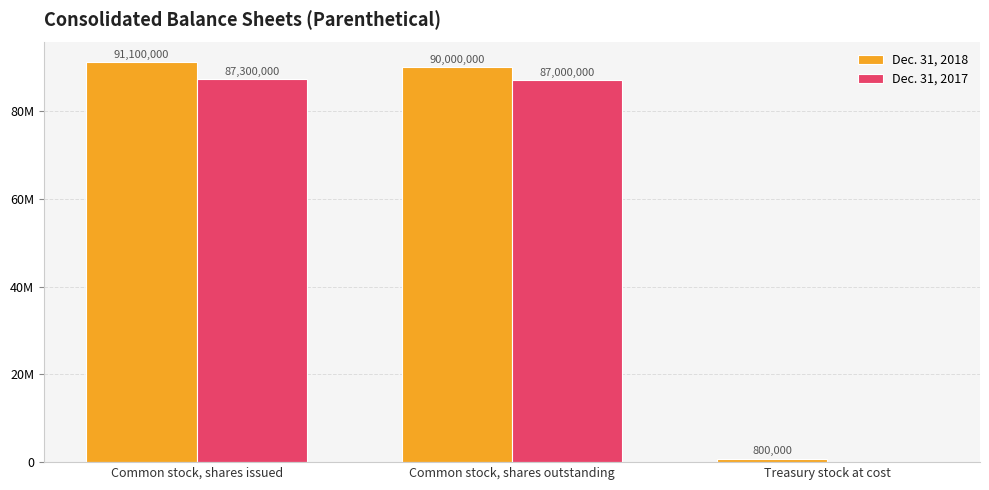

Which series has the largest range (max minus min)?

Dec. 31, 2018